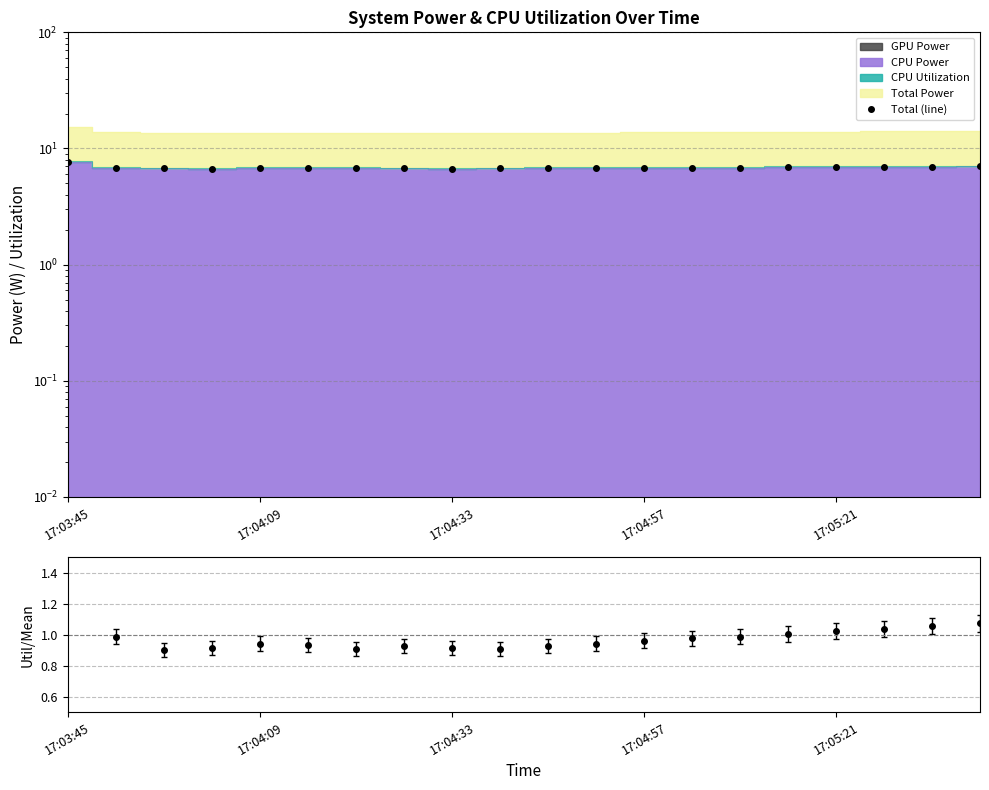

The chart shows a value of 1.8 at 17. True or false?

False